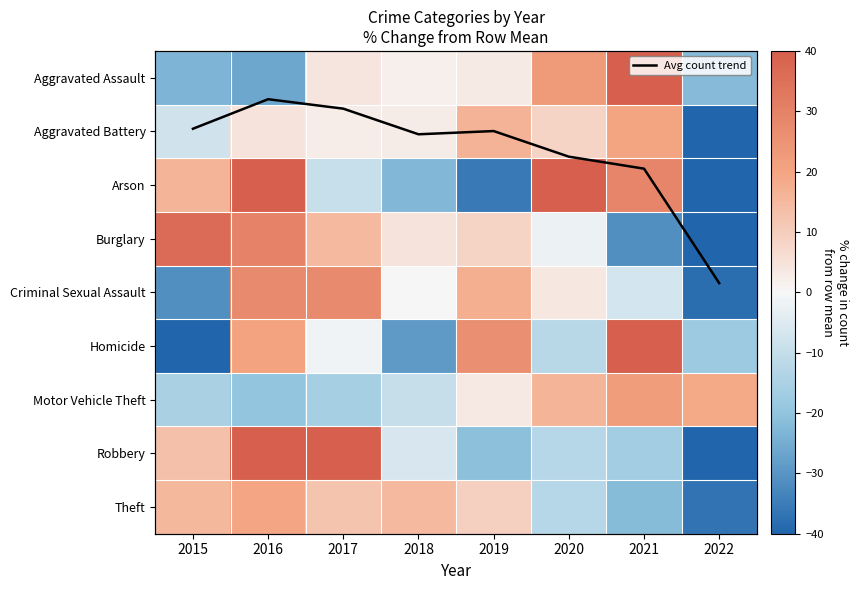

What is the total value across all series at 2019?

35.4